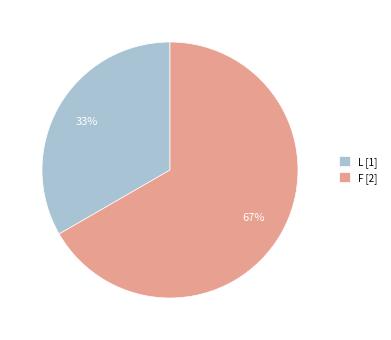

How many slices are in this pie chart?

2